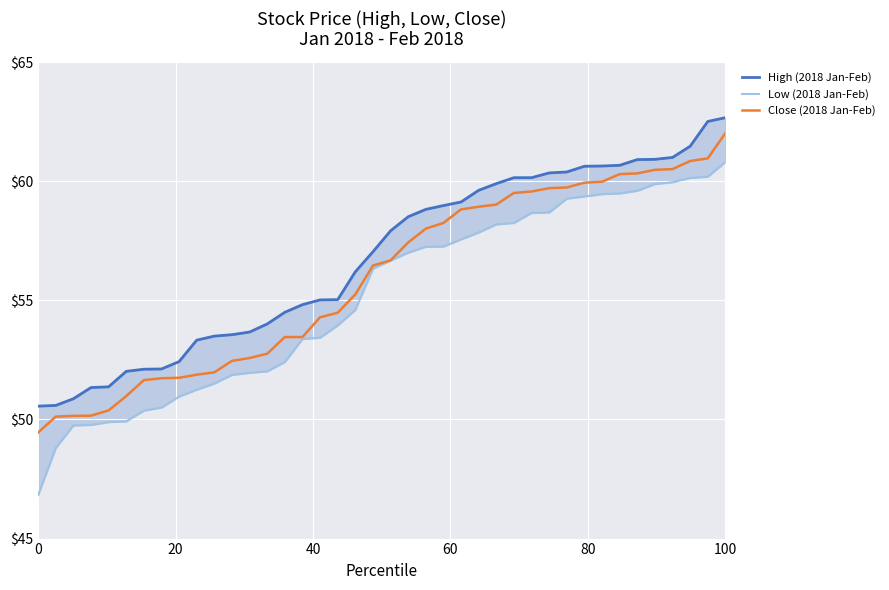

True or false: Close (2018 Jan-Feb) and Low (2018 Jan-Feb) cross at least once.

False